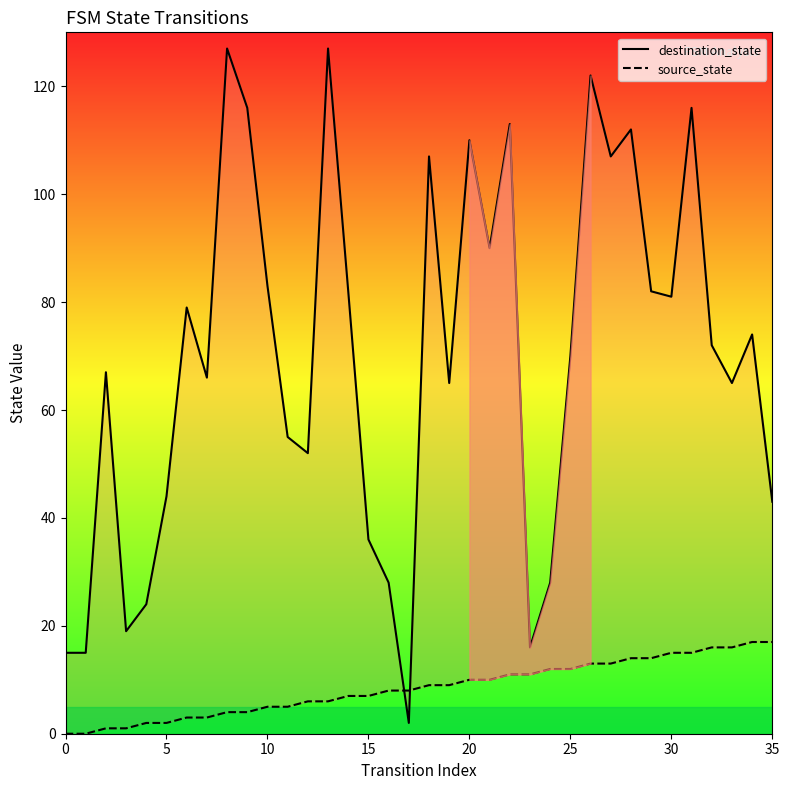

Which series has the largest total across all categories?

destination_state